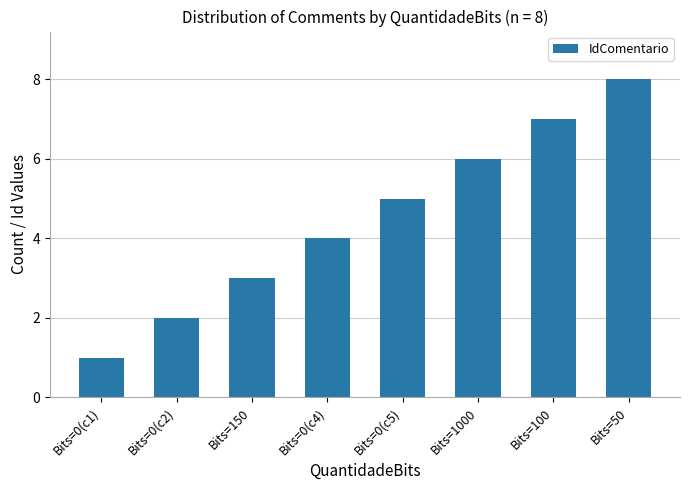

What is the label of the 8th bar from the left?

Bits=50